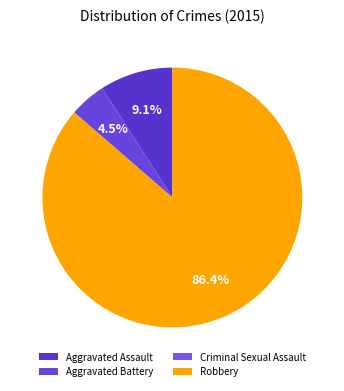

Is it true that Robbery is 76% of the pie?

False